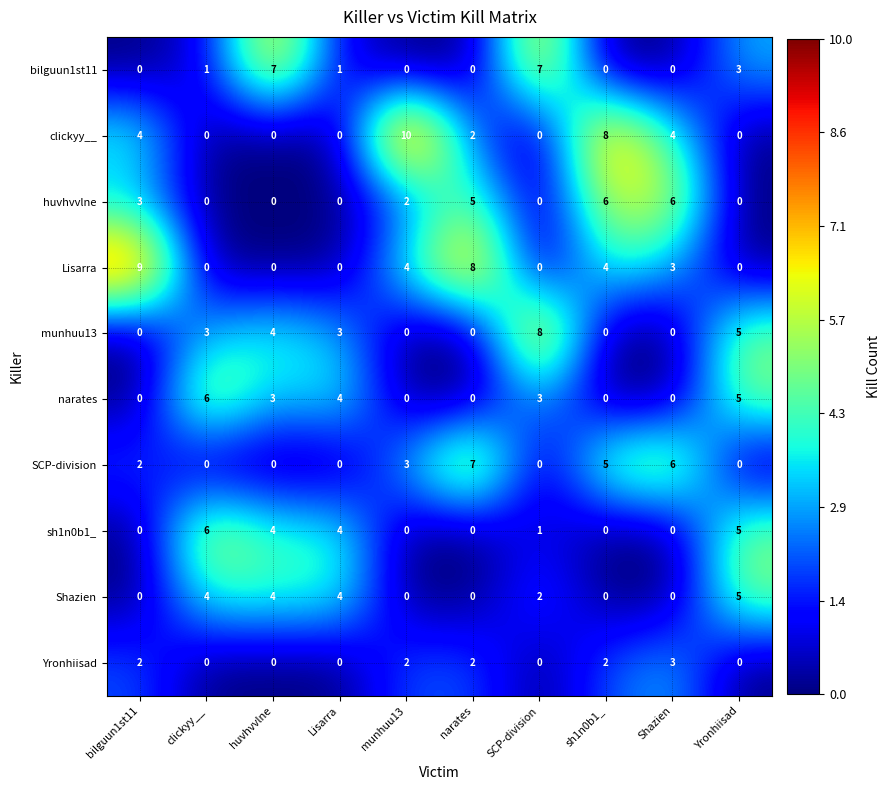

The value of sh1n0b1_ at Yronhiisad is 8. True or false?

False